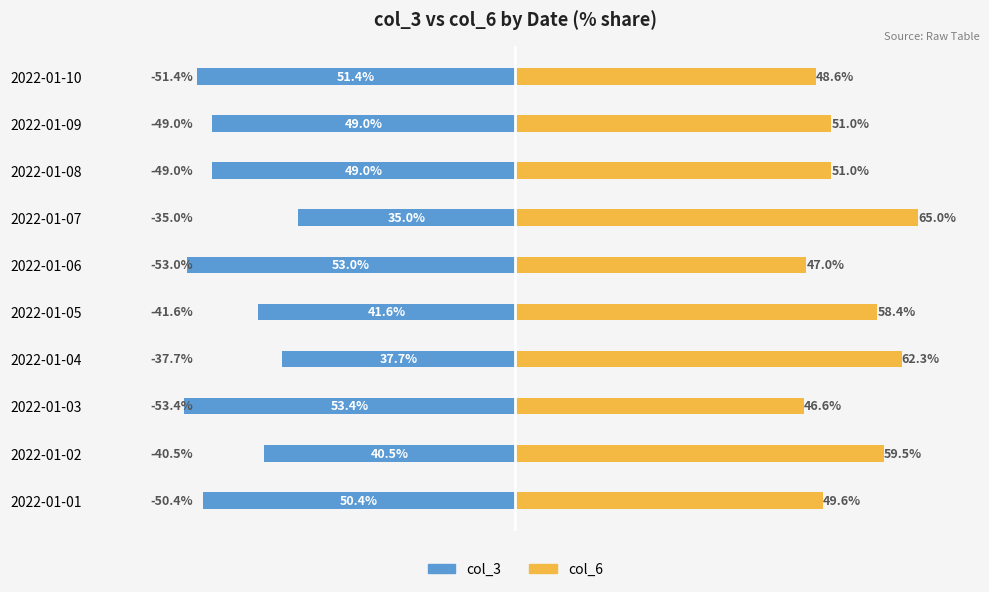

At how many categories does at least one series exceed 40?

10